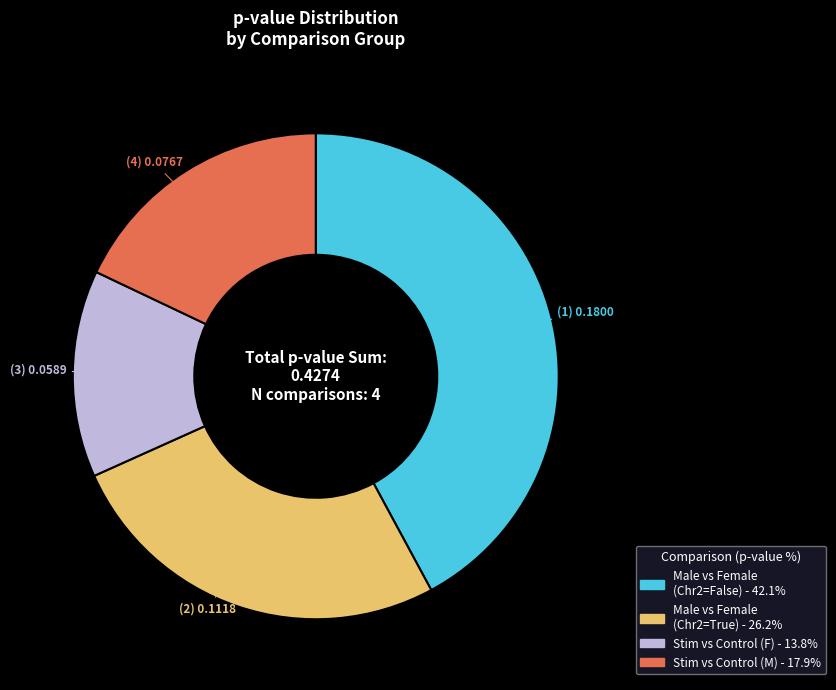

Do Stim vs Control (M) and Male vs Female (Chr2=False) together represent more than half of the pie?

Yes